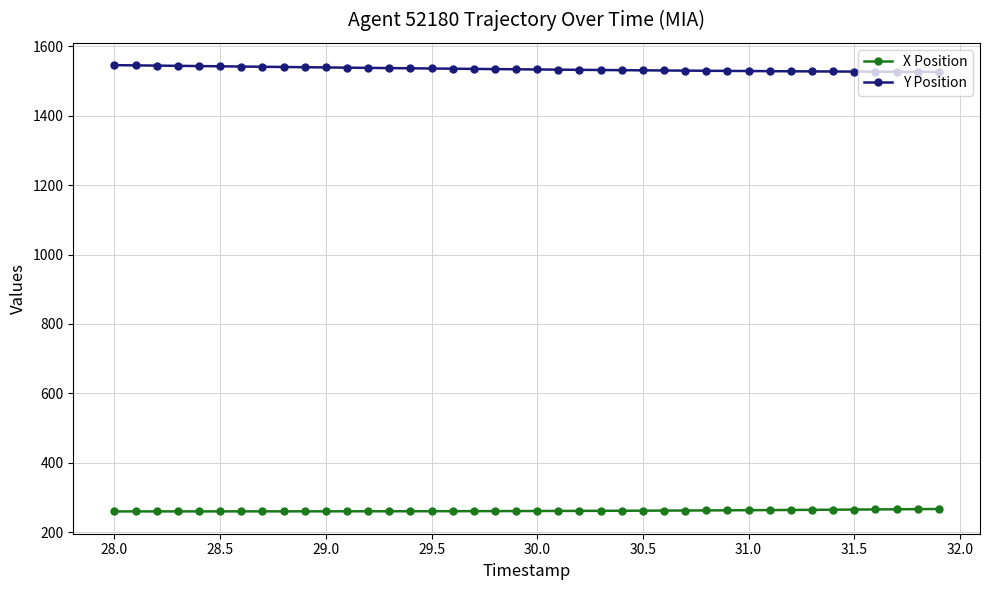

List the series in order of their peak value, highest first.

Y Position, X Position